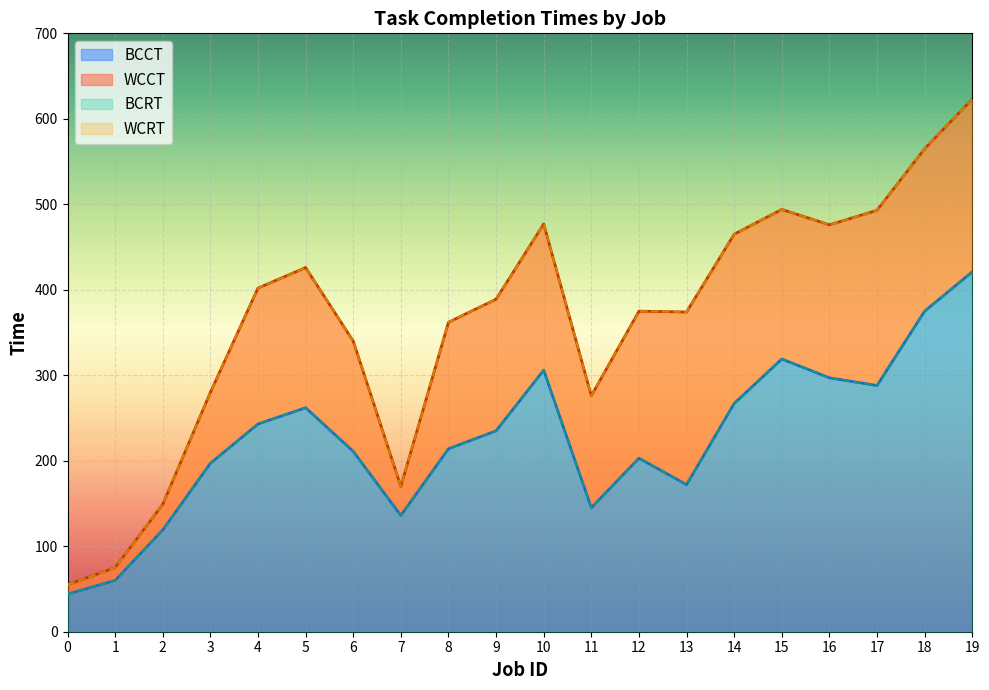

In WCCT, how many points are higher than both neighbors (excluding endpoints)?

4